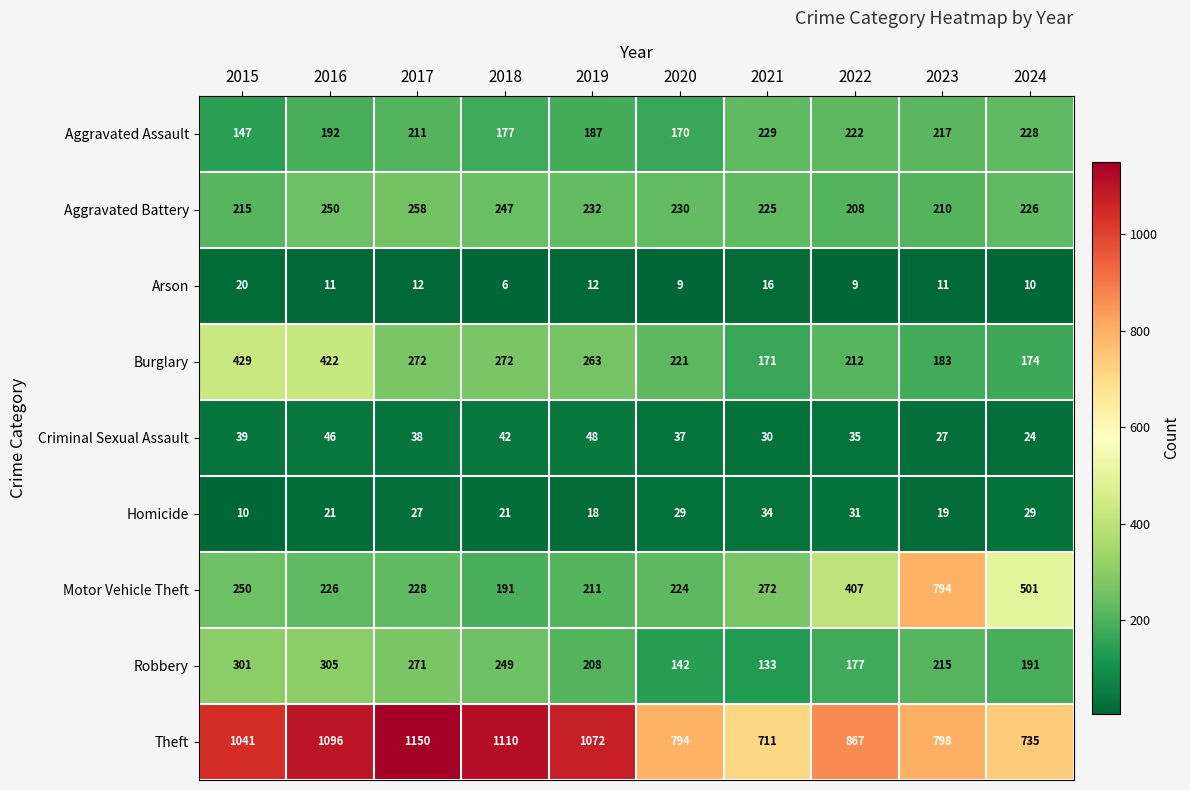

Between 2020 and 2024, which series saw the biggest shift?

Motor Vehicle Theft